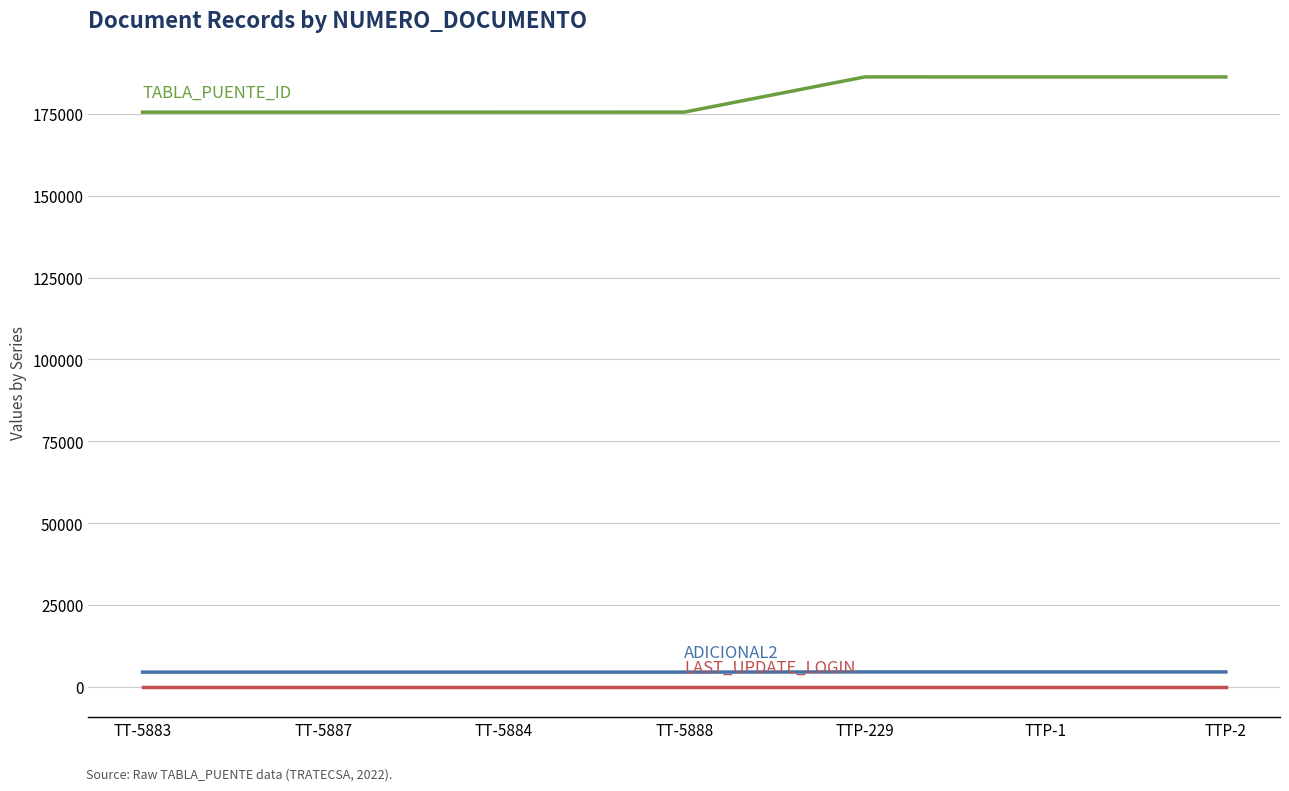

What is the maximum value shown in the chart?

186303